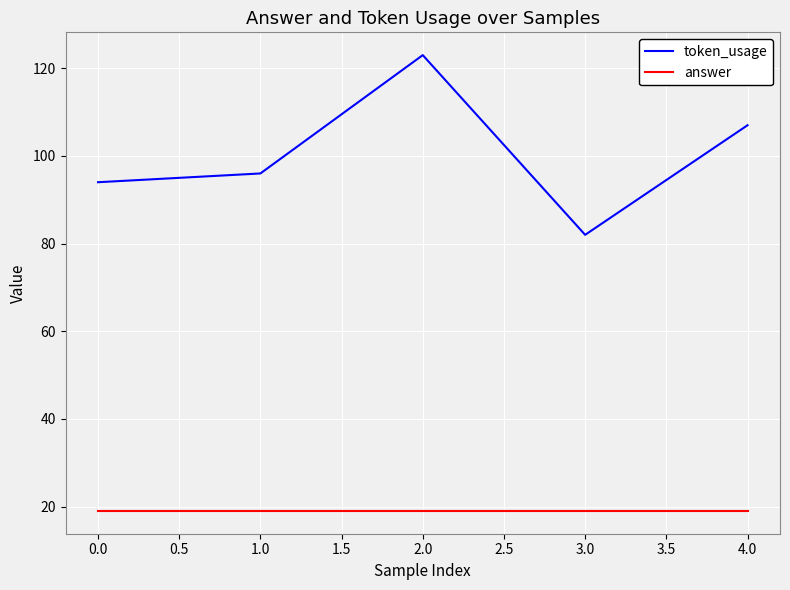

What is the minimum value for token_usage?

82